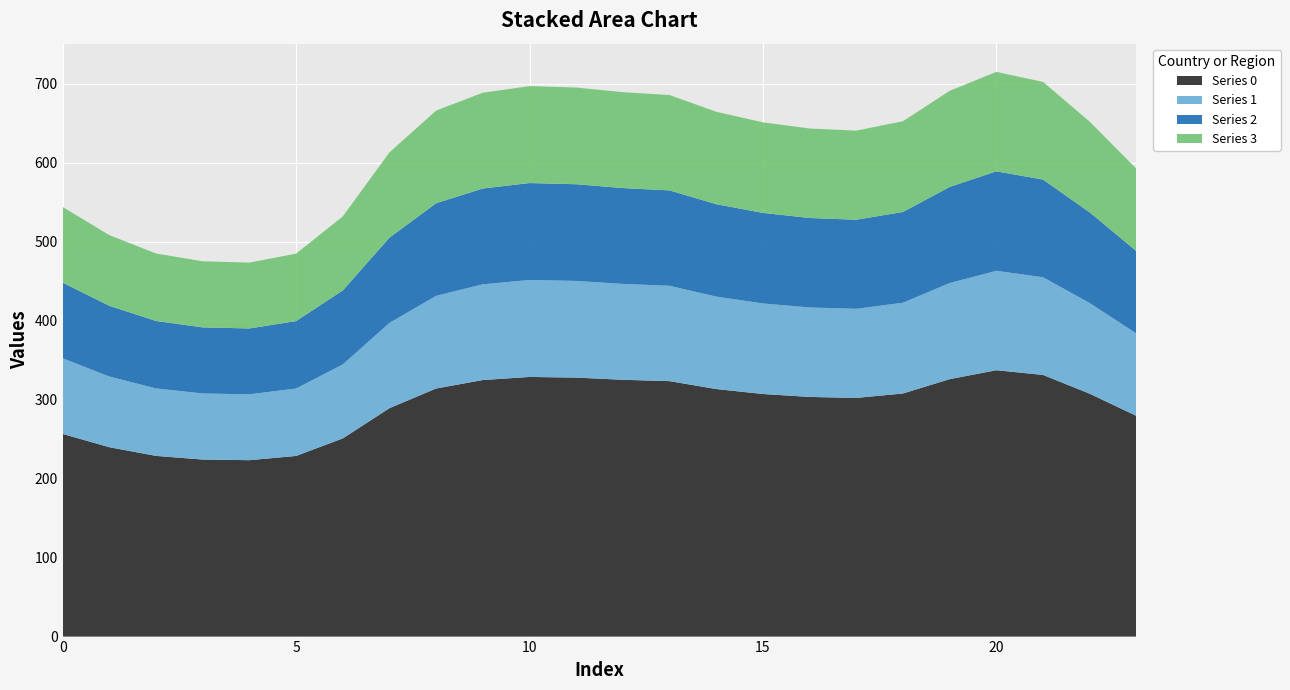

Reading left to right, extract all data points from this chart.

Series 0: 0=256.5	1=239.7	2=228.7	3=224.1	4=223.3	5=228.7	6=250.9	7=289.1	8=314.1	9=324.7	10=328.7	11=327.8	12=325.1	13=323.3	14=313.4	15=307.1	16=303.4	17=302.1	18=307.7	19=325.9	20=337.2	21=331.2	22=307.4	23=279.3
Series 1: 0=95.8	1=89.5	2=85.4	3=83.7	4=83.4	5=85.4	6=93.7	7=107.9	8=117.3	9=121.2	10=122.7	11=122.4	12=121.4	13=120.7	14=117.0	15=114.6	16=113.3	17=112.8	18=114.9	19=121.7	20=125.9	21=123.6	22=114.8	23=104.3
Series 2: 0=95.8	1=89.5	2=85.4	3=83.7	4=83.4	5=85.4	6=93.7	7=107.9	8=117.3	9=121.2	10=122.7	11=122.4	12=121.4	13=120.7	14=117.0	15=114.6	16=113.3	17=112.8	18=114.9	19=121.7	20=125.9	21=123.6	22=114.8	23=104.3
Series 3: 0=95.8	1=89.5	2=85.4	3=83.7	4=83.4	5=85.4	6=93.7	7=107.9	8=117.3	9=121.2	10=122.7	11=122.4	12=121.4	13=120.7	14=117.0	15=114.6	16=113.3	17=112.8	18=114.9	19=121.7	20=125.9	21=123.6	22=114.8	23=104.3